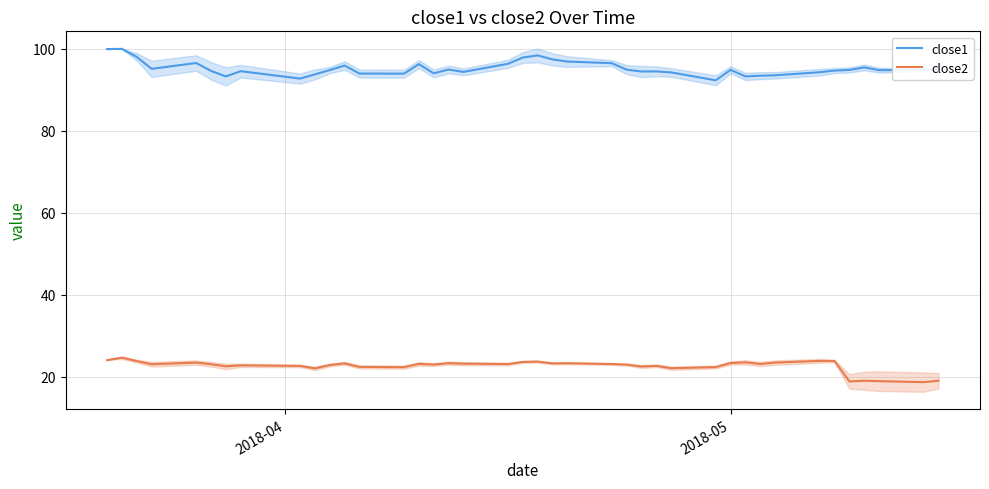

True or false: close2 and close1 intersect in this chart.

False